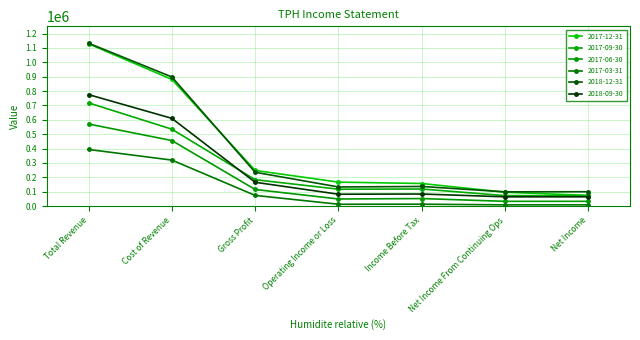

What is the sum of all 2017-09-30 values?

1815400